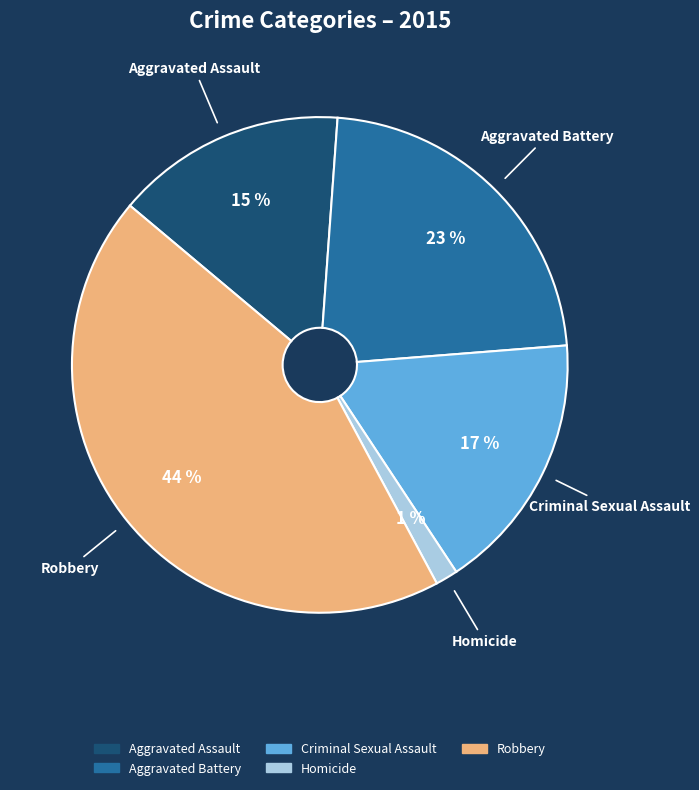

Do Criminal Sexual Assault and Aggravated Assault together represent more than half of the pie?

No